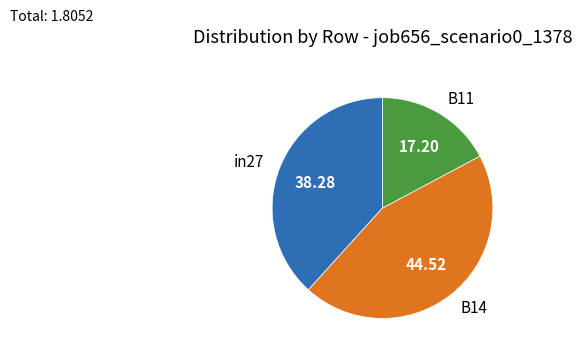

Is B14 the majority of the pie?

No